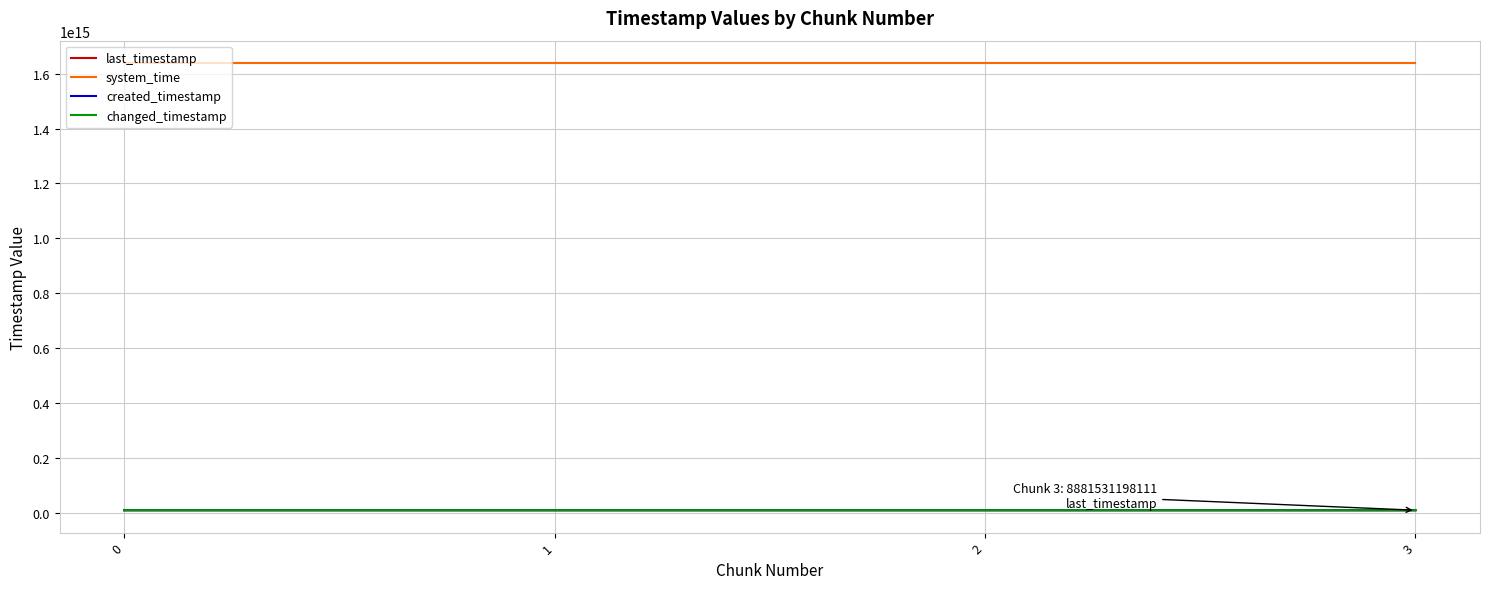

Count the system_time values in the range 1638786059184790 to 1638786084850258.

3